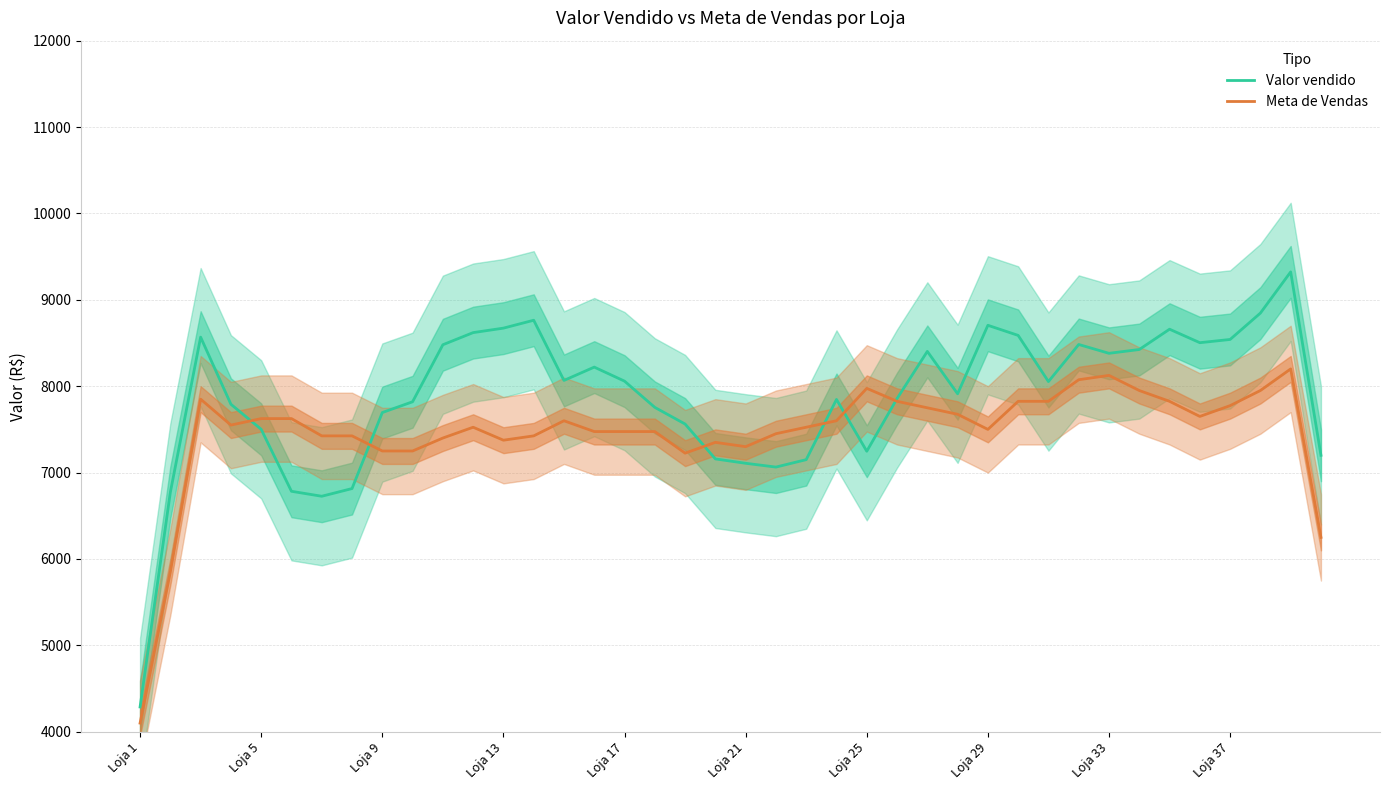

The value of Valor vendido at 19 is 1628.3. True or false?

False